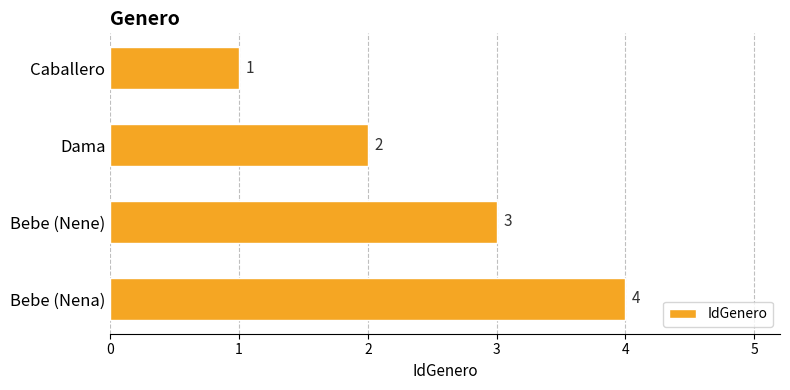

How many series are shown in this chart?

1